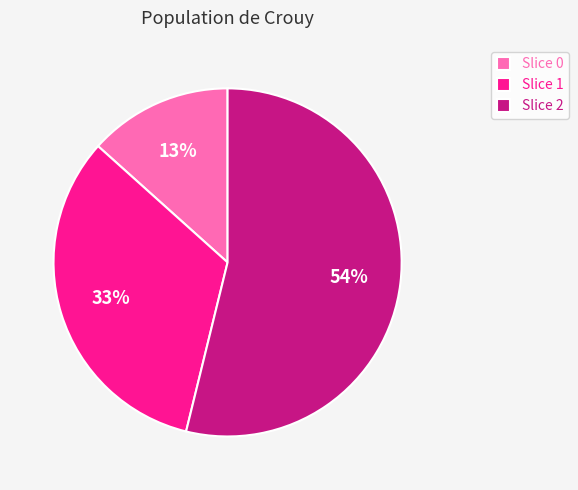

Is the sum of Slice 2 and Slice 1 greater than half?

Yes